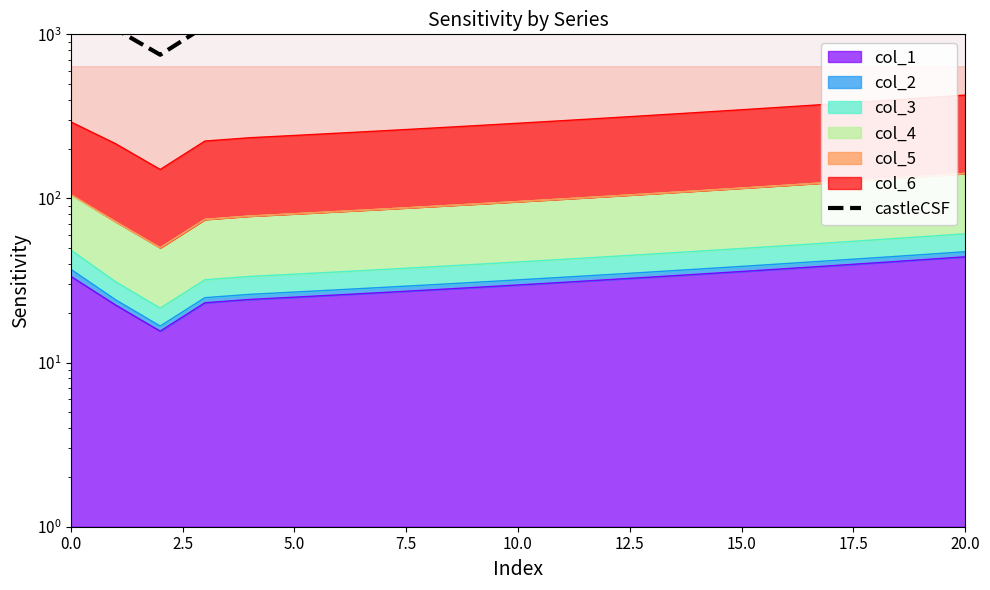

At which category does the chart reach its peak across all series?

20